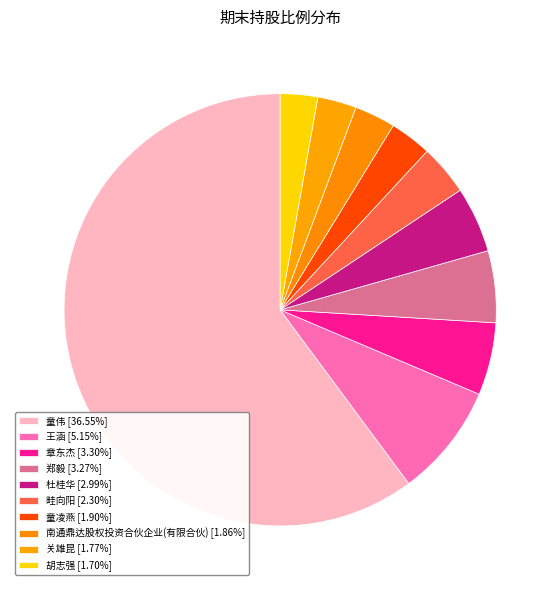

Which has a higher value, 畦向阳 or 童凌燕?

畦向阳